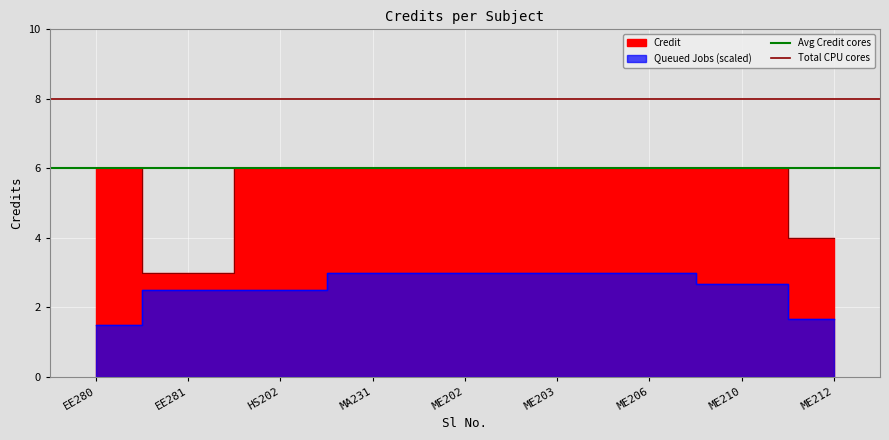

What is the average value of the Avg Credit cores series?

6